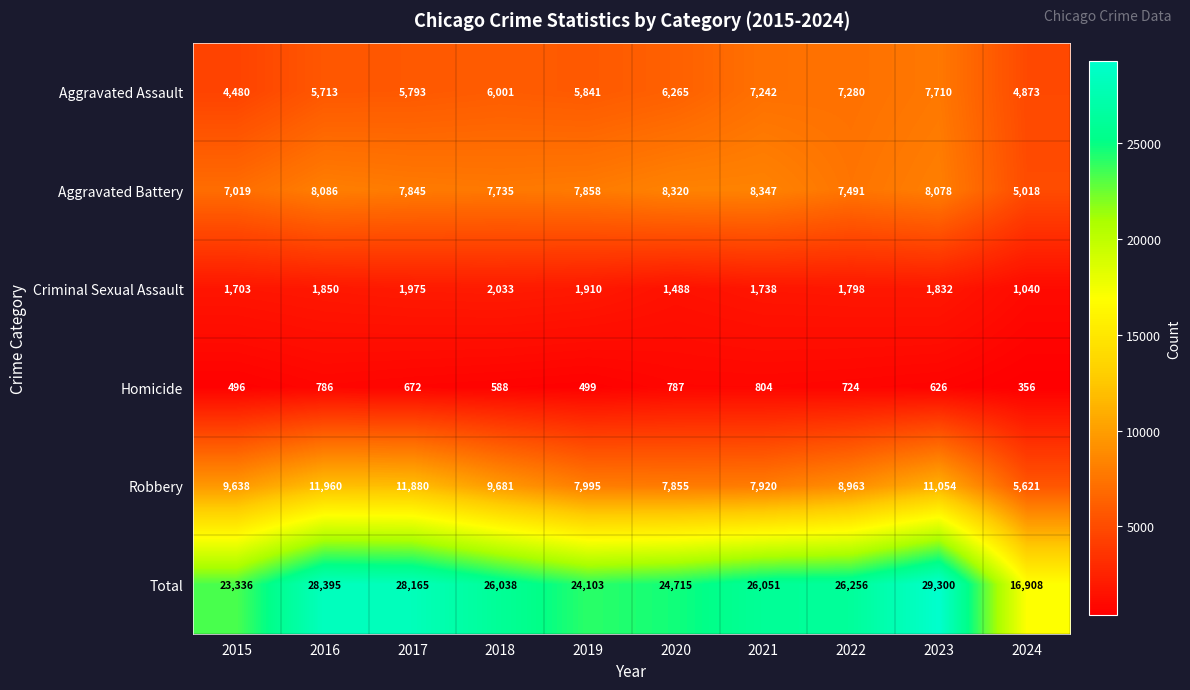

List the labels in order of Total value, smallest first.

2024, 2015, 2019, 2020, 2018, 2021, 2022, 2017, 2016, 2023